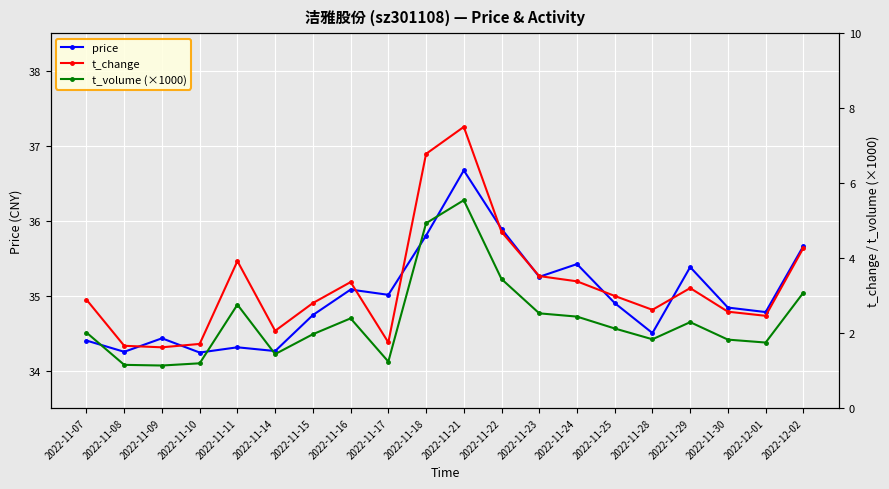

True or false: t_change and t_volume (×1000) cross at least once.

False